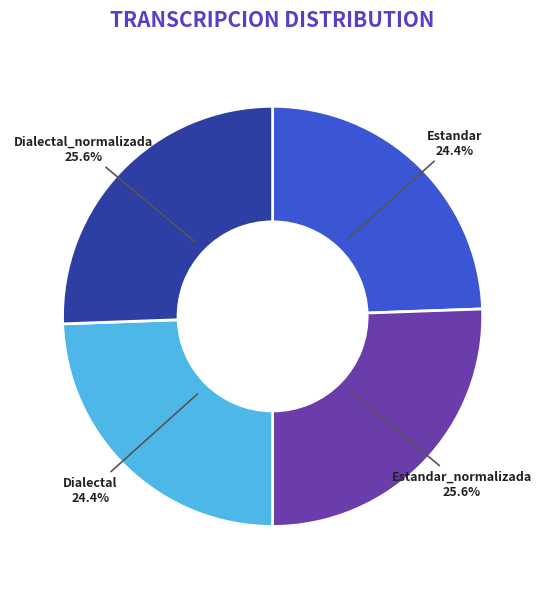

Is there a majority slice in this chart?

No